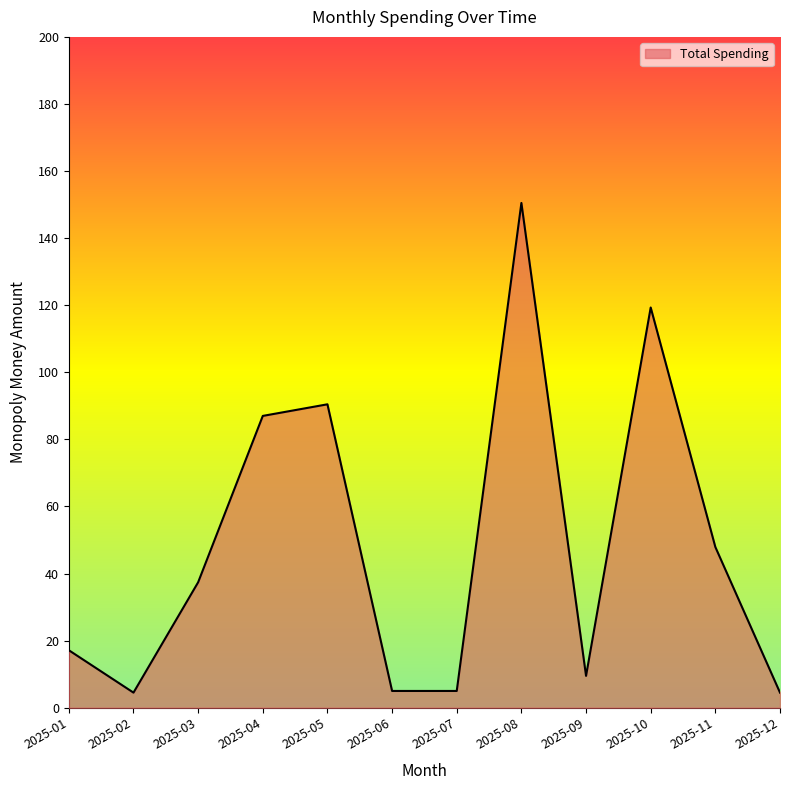

What is the smallest value displayed?

4.5